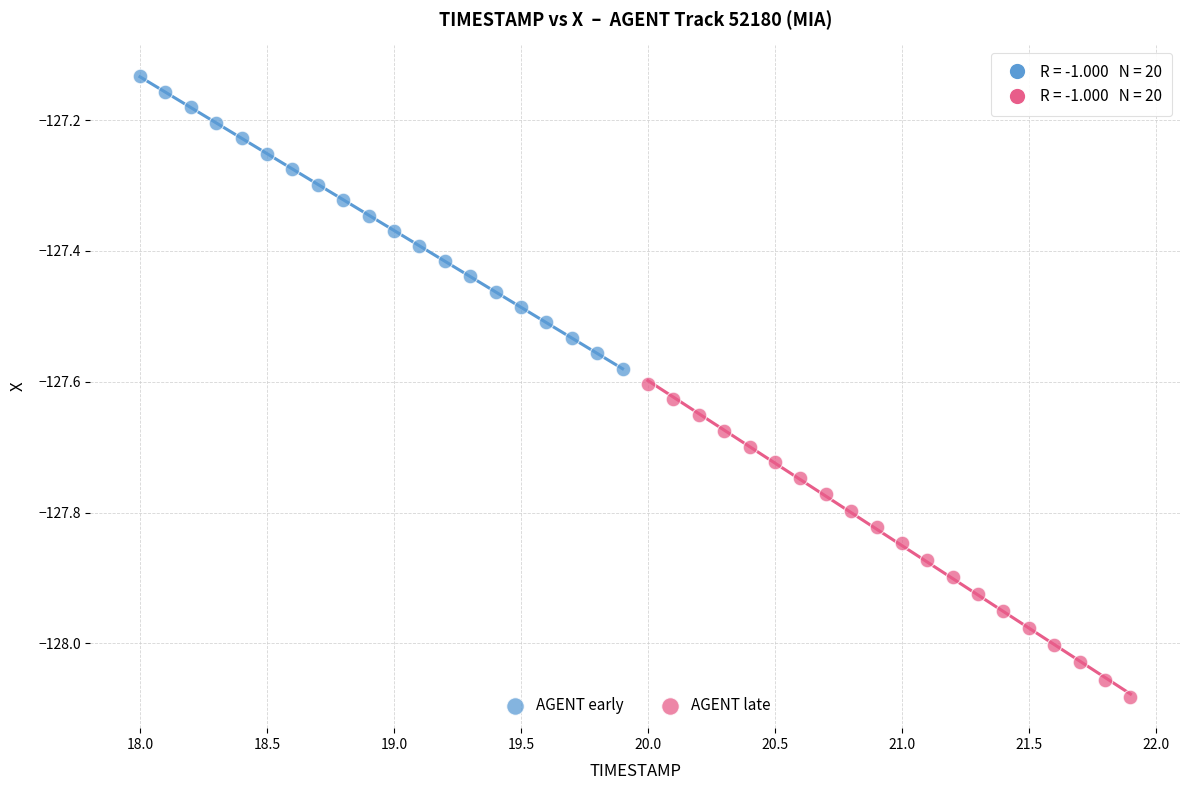

What are all the series names shown in the legend?

AGENT early, AGENT late